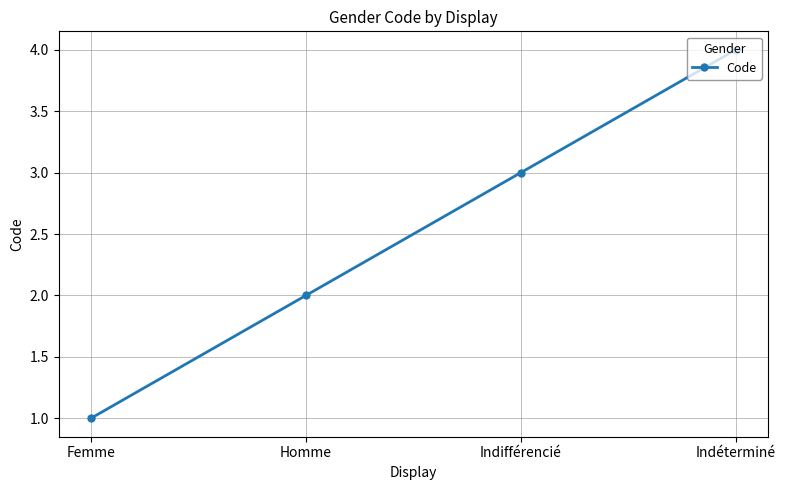

Does the chart have visible grid lines?

Yes